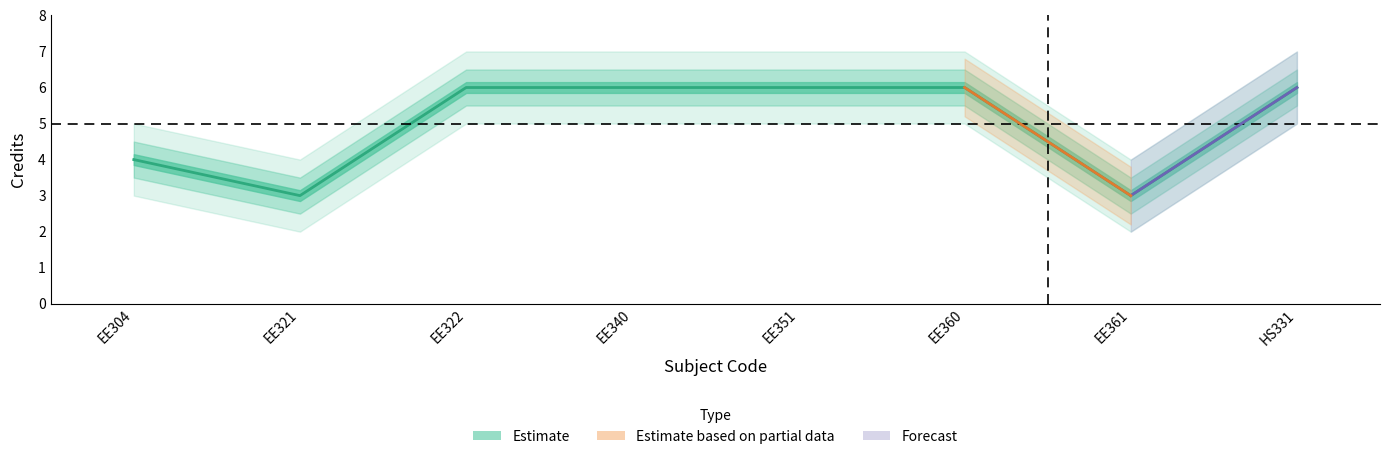

What is the smallest value displayed?

3